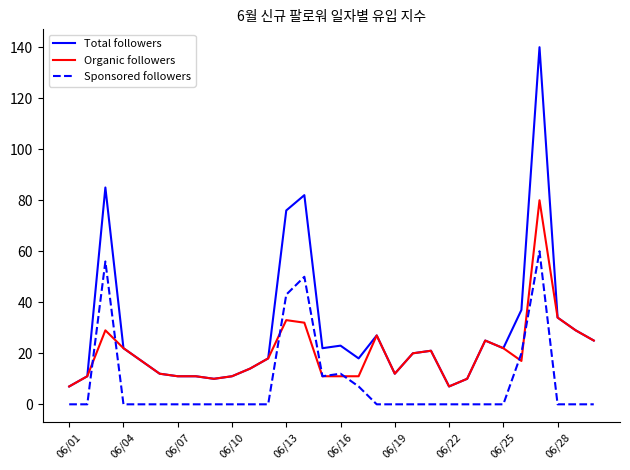

Reading right to left, what are all the values shown in this chart?

Total followers: 25	29	34	140	37	22	25	10	7	21	20	12	27	18	23	22	82	76	18	14	11	10	11	11	12	17	22	85	11	7
Organic followers: 25	29	34	80	17	22	25	10	7	21	20	12	27	11	11	11	32	33	18	14	11	10	11	11	12	17	22	29	11	7
Sponsored followers: 0	0	0	60	20	0	0	0	0	0	0	0	0	7	12	11	50	43	0	0	0	0	0	0	0	0	0	56	0	0